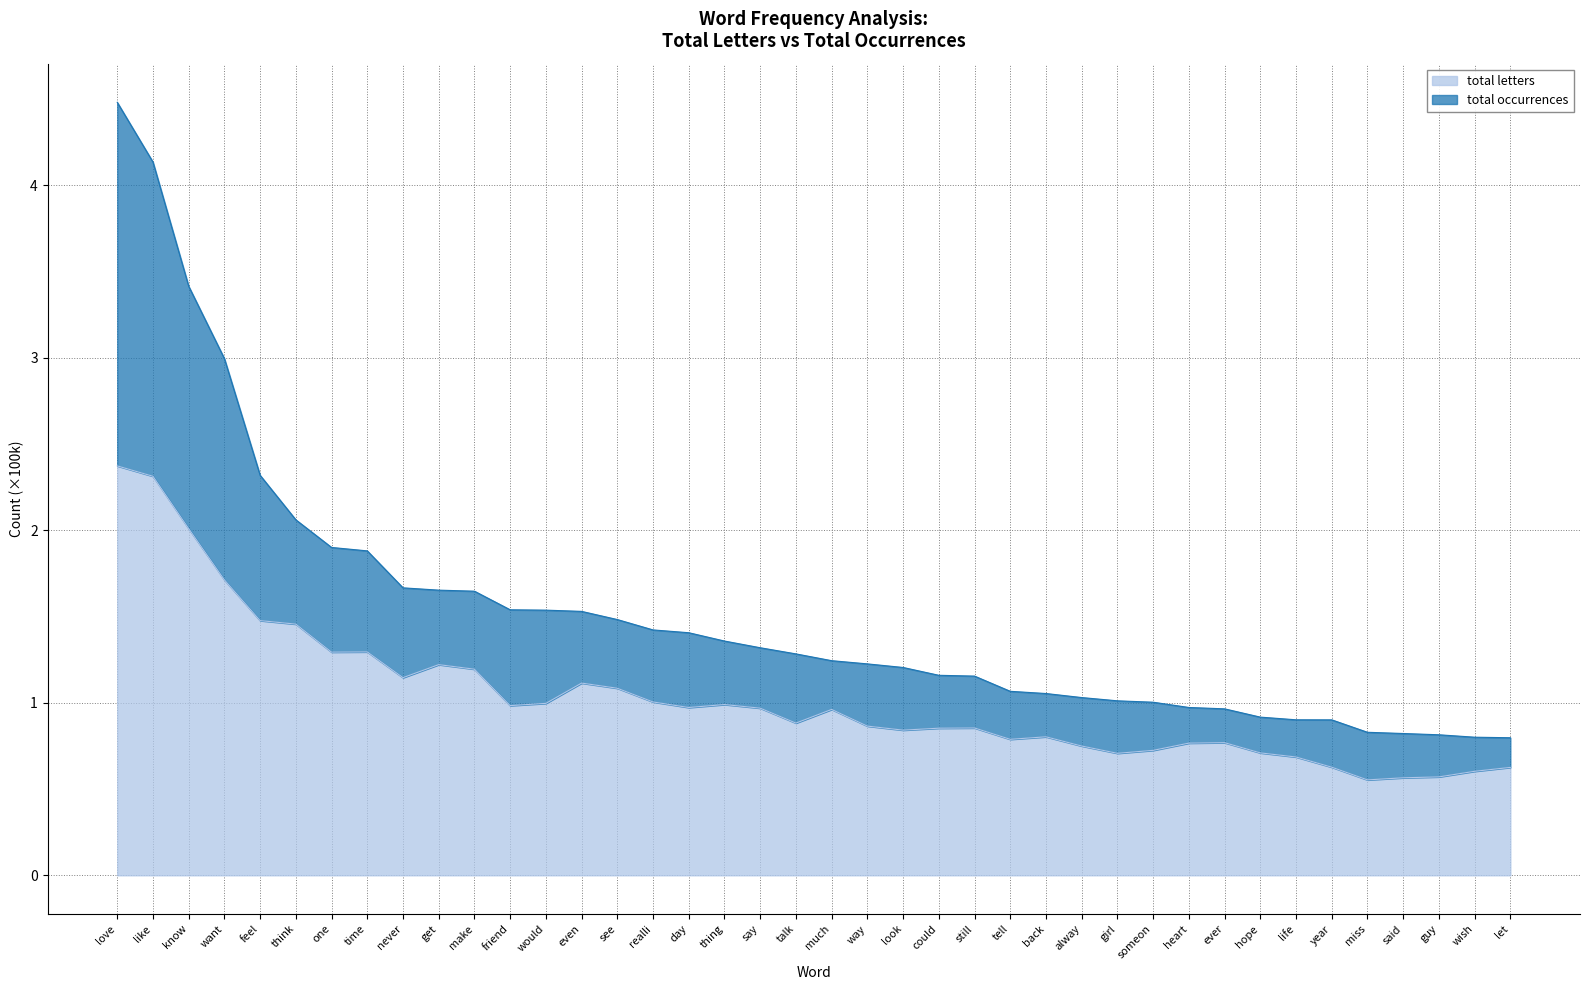

Reading right to left, extract all data points from this chart.

total letters: let=0.6	wish=0.6	guy=0.6	said=0.6	miss=0.6	year=0.6	life=0.7	hope=0.7	ever=0.8	heart=0.8	someon=0.7	girl=0.7	alway=0.7	back=0.8	tell=0.8	still=0.9	could=0.9	look=0.8	way=0.9	much=1.0	talk=0.9	say=1.0	thing=1.0	day=1.0	realli=1.0	see=1.1	even=1.1	would=1.0	friend=1.0	make=1.2	get=1.2	never=1.1	time=1.3	one=1.3	think=1.5	feel=1.5	want=1.7	know=2.0	like=2.3	love=2.4
total occurrences: let=0.8	wish=0.8	guy=0.8	said=0.8	miss=0.8	year=0.9	life=0.9	hope=0.9	ever=1.0	heart=1.0	someon=1.0	girl=1.0	alway=1.0	back=1.1	tell=1.1	still=1.2	could=1.2	look=1.2	way=1.2	much=1.2	talk=1.3	say=1.3	thing=1.4	day=1.4	realli=1.4	see=1.5	even=1.5	would=1.5	friend=1.5	make=1.6	get=1.7	never=1.7	time=1.9	one=1.9	think=2.1	feel=2.3	want=3.0	know=3.4	like=4.1	love=4.5